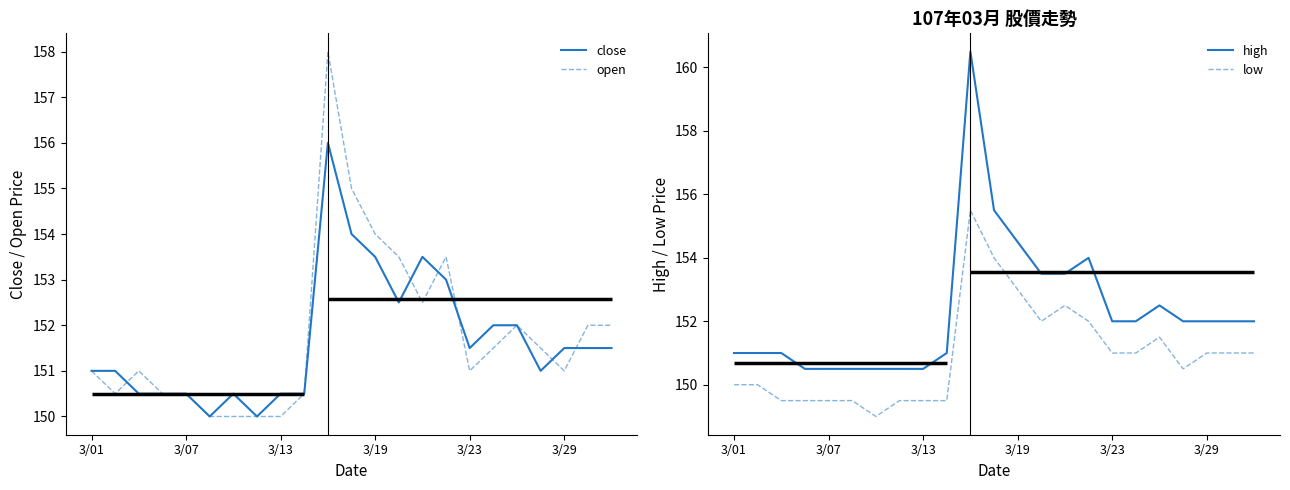

The low series shows 152.0 at 13. True or false?

True